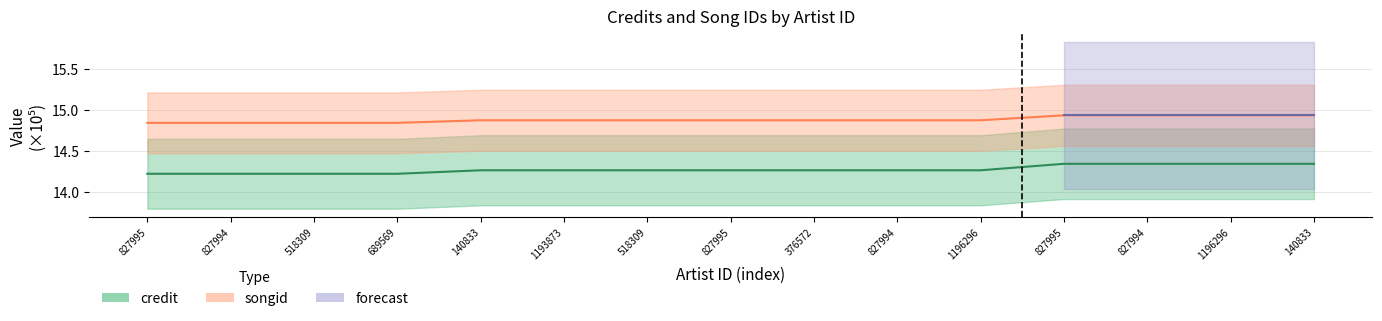

What is the label of the 9th point from the right?

518309